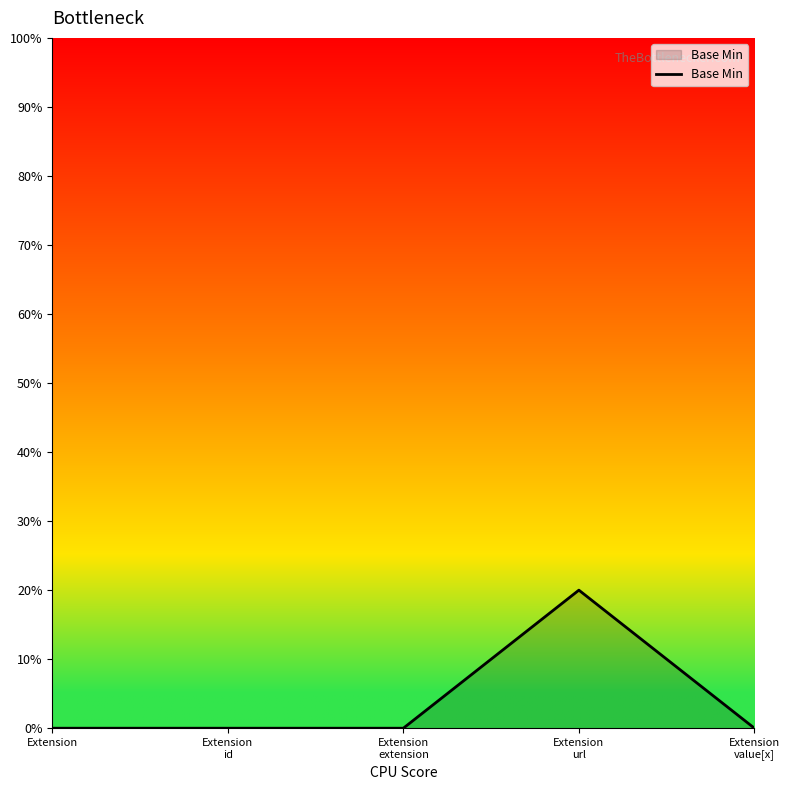

Does the chart display data point markers on the line(s)?

No